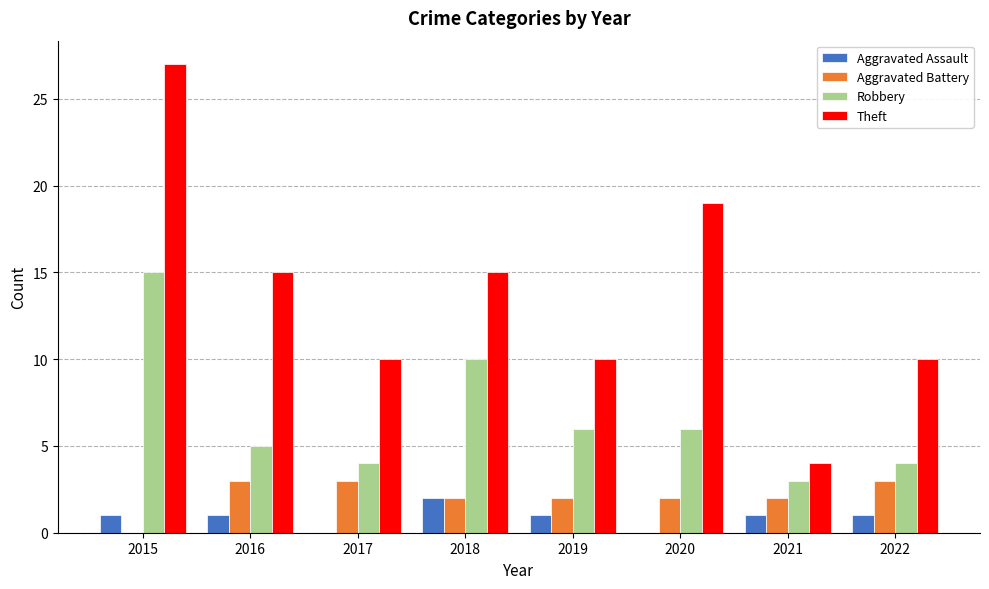

Reading right to left, list all the values displayed in this chart.

Aggravated Assault: 1	1	0	1	2	0	1	1
Aggravated Battery: 3	2	2	2	2	3	3	0
Robbery: 4	3	6	6	10	4	5	15
Theft: 10	4	19	10	15	10	15	27